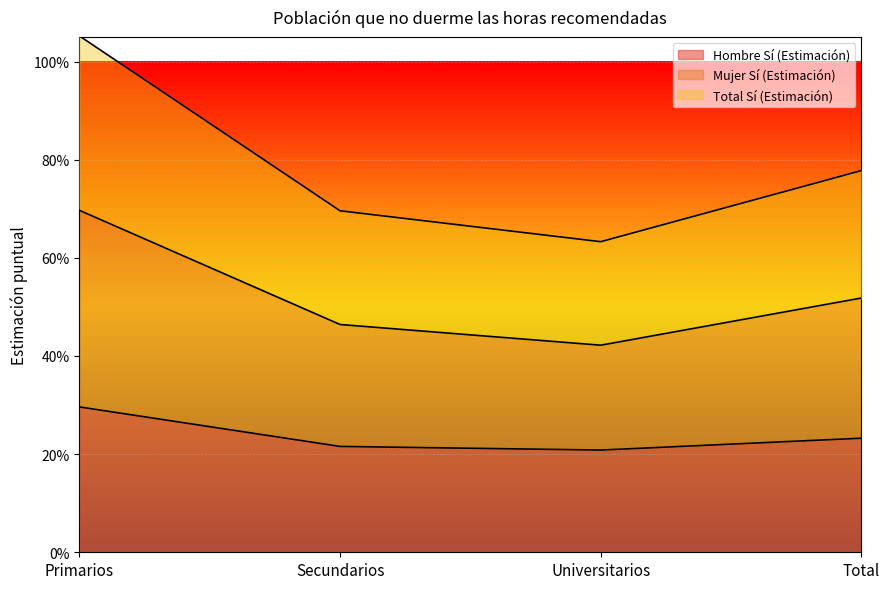

What is the minimum value shown in the chart?

0.2